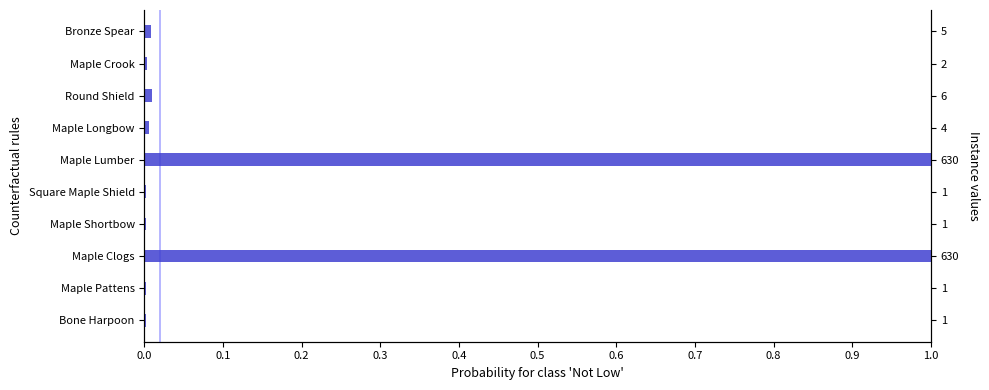

Reading left to right, extract all data points from this chart.

0.0	0.0	1.0	0.0	0.0	1.0	0.0	0.0	0.0	0.0